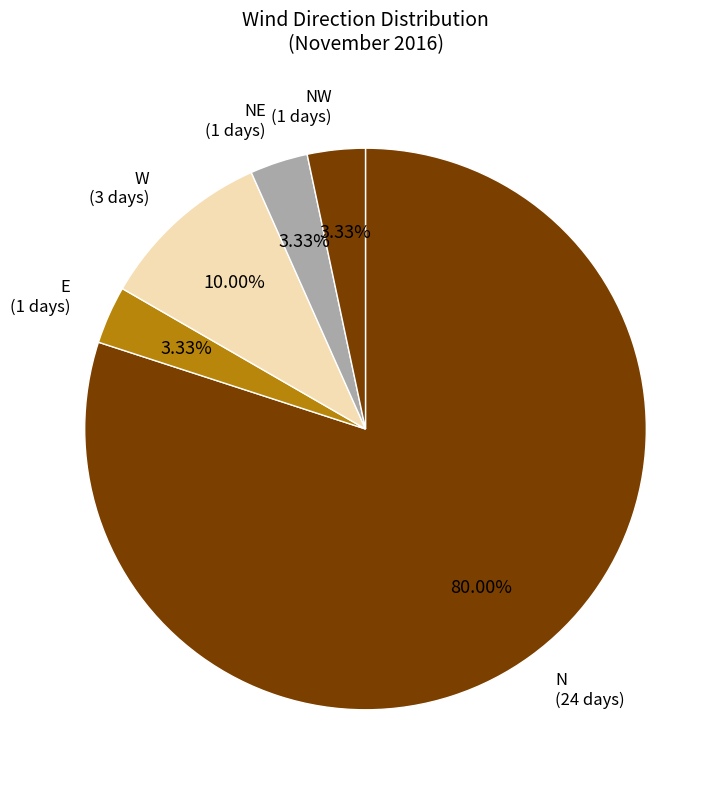

How many slices are in this pie chart?

5